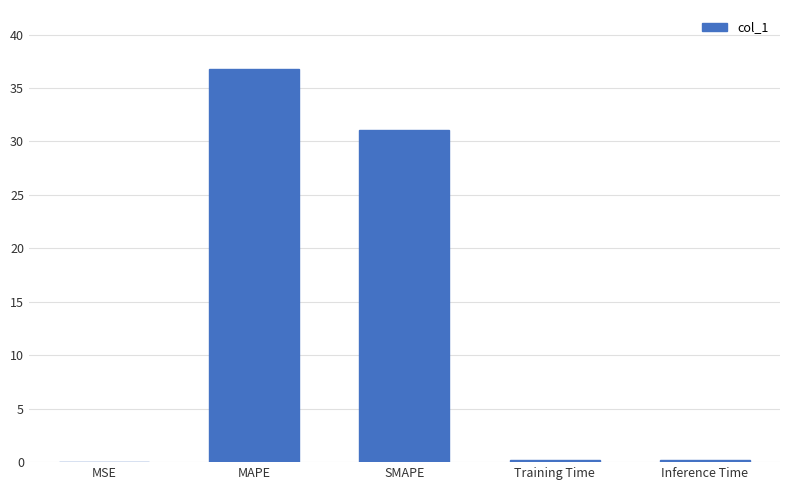

What is the average value?

13.6